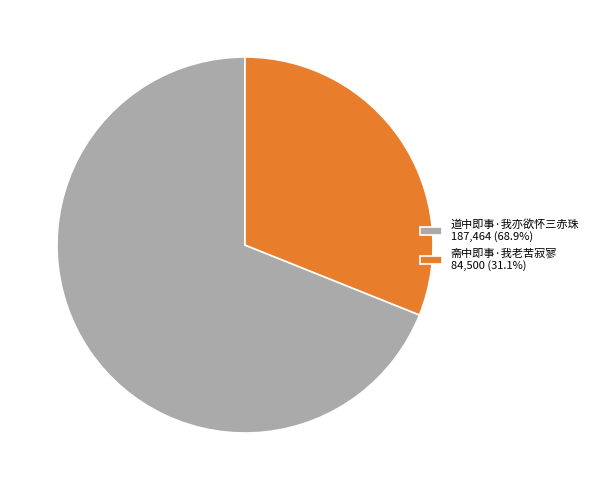

How many slices are in this pie chart?

2